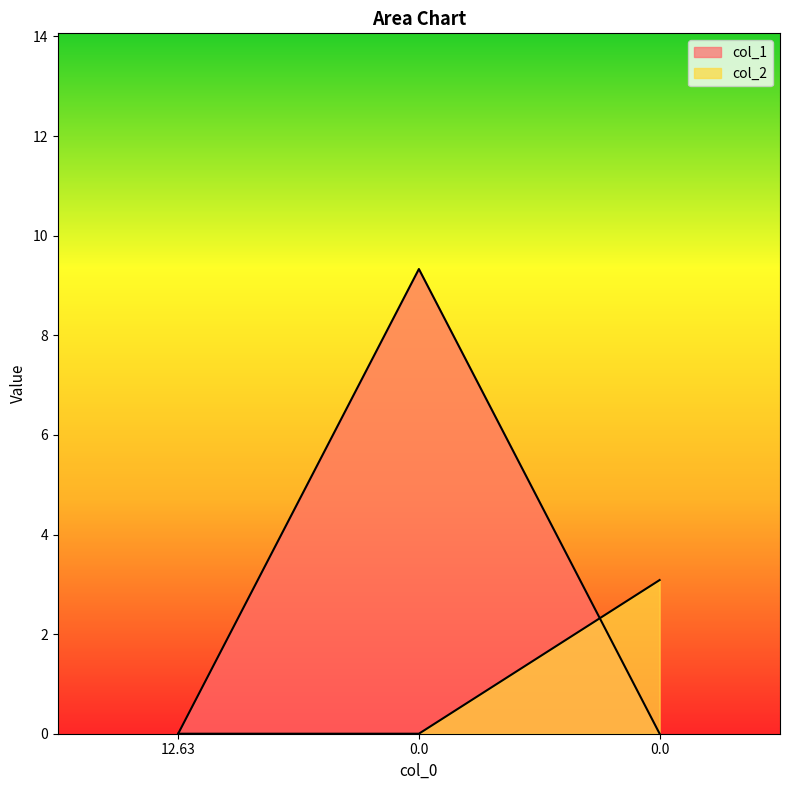

Where is col_2 nearest to the value 1?

12.63